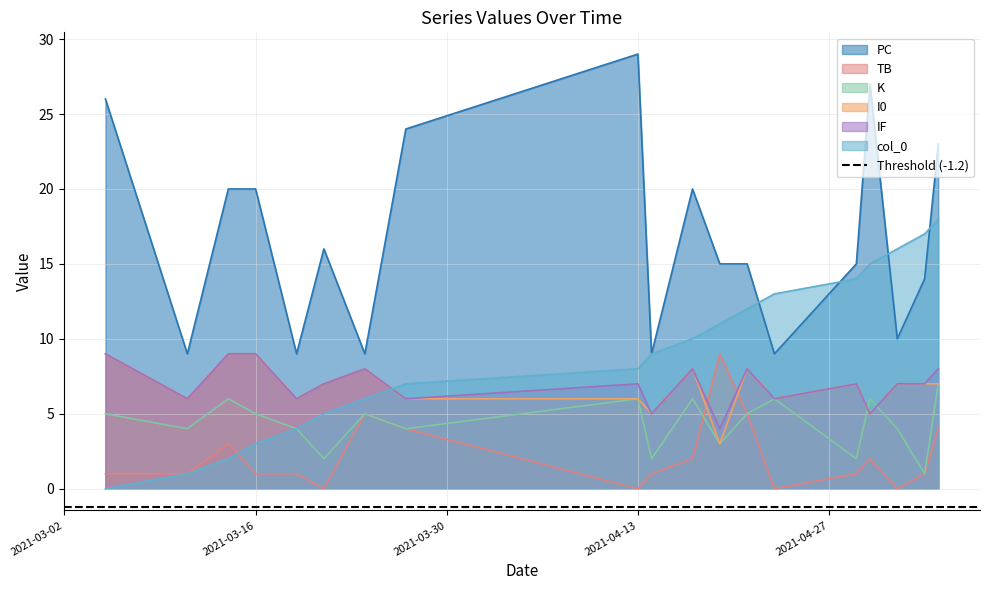

What is the difference between the second highest and minimum values in the K series?

5